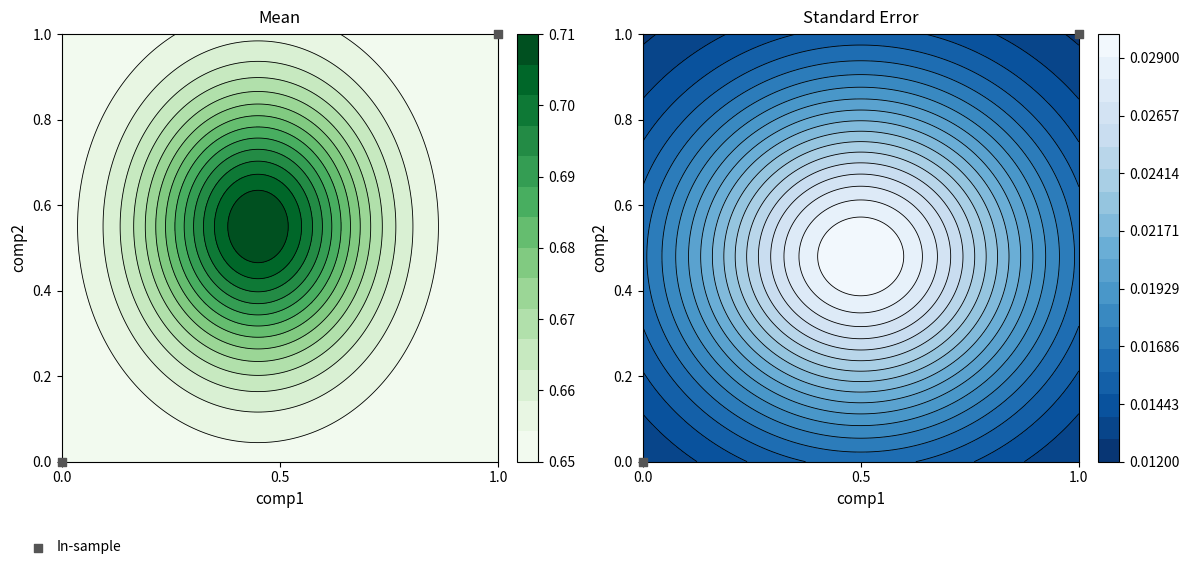

How many distinct data groups are displayed?

1